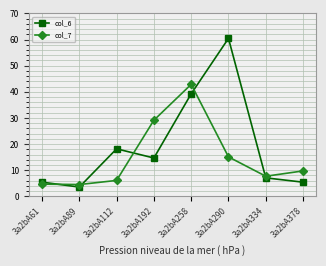

At which category is the sum across all series the highest?

3a2bA258